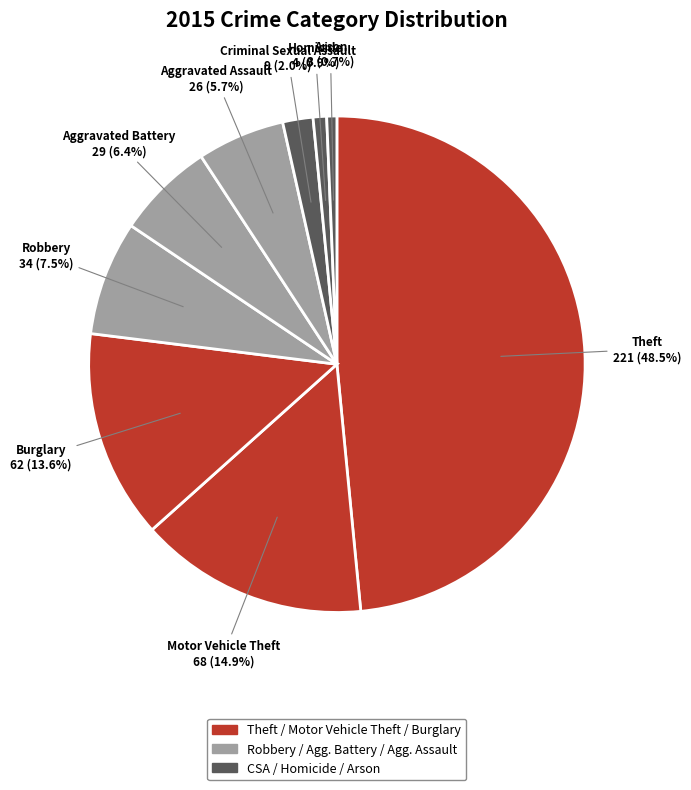

Count the number of slices in the pie.

9